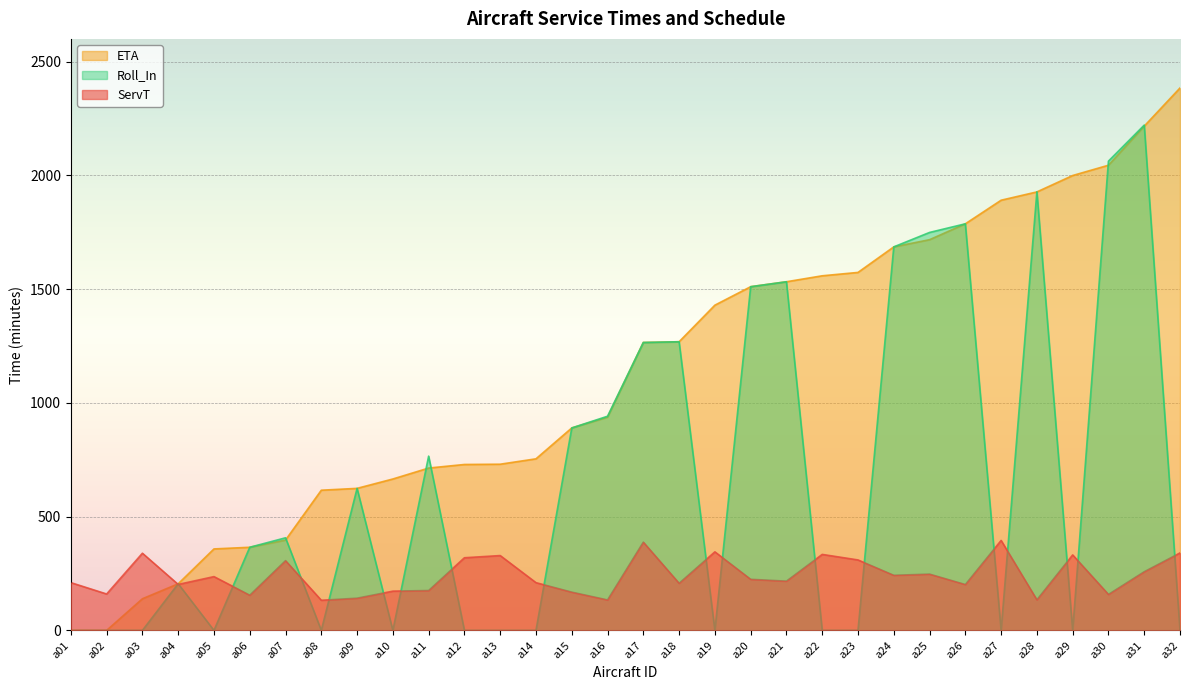

Reading left to right, extract all data points from this chart.

ServT: a01=210.0	a02=160.0	a03=339.2	a04=202.0	a05=236.4	a06=154.7	a07=306.6	a08=132.4	a09=141.6	a10=172.5	a11=175.3	a12=319.3	a13=328.9	a14=209.8	a15=168.2	a16=133.9	a17=388.0	a18=207.1	a19=345.3	a20=224.6	a21=216.5	a22=334.0	a23=309.7	a24=242.2	a25=247.4	a26=201.6	a27=395.5	a28=134.5	a29=331.8	a30=158.2	a31=257.9	a32=340.5
ETA: a01=0.0	a02=0.0	a03=139.1	a04=204.9	a05=358.1	a06=365.4	a07=397.1	a08=616.2	a09=624.3	a10=665.5	a11=713.6	a12=729.3	a13=730.5	a14=754.2	a15=889.9	a16=937.3	a17=1265.6	a18=1268.8	a19=1429.6	a20=1510.8	a21=1532.5	a22=1558.7	a23=1573.5	a24=1685.8	a25=1717.4	a26=1787.2	a27=1890.9	a28=1927.4	a29=1999.5	a30=2044.7	a31=2216.6	a32=2384.3
Roll_In: a01=0.0	a02=0.0	a03=0.0	a04=204.9	a05=0.0	a06=365.4	a07=407.0	a08=0.0	a09=624.3	a10=0.0	a11=766.0	a12=0.0	a13=0.0	a14=0.0	a15=889.9	a16=941.4	a17=1265.6	a18=1268.8	a19=0.0	a20=1510.8	a21=1532.5	a22=0.0	a23=0.0	a24=1685.8	a25=1749.2	a26=1787.2	a27=0.0	a28=1928.1	a29=0.0	a30=2062.7	a31=2221.0	a32=0.0